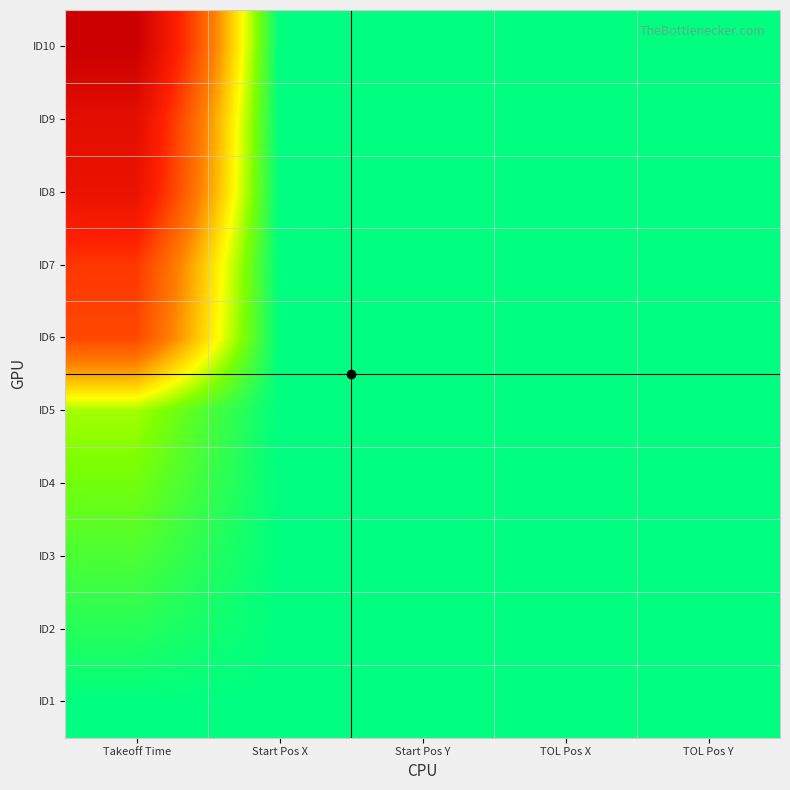

At which category does the chart reach its minimum across all series?

Takeoff Time